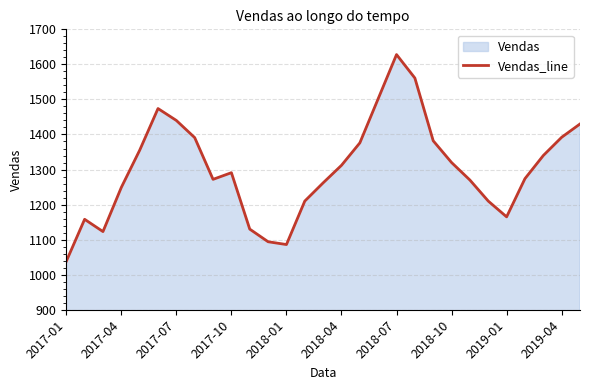

At which category does the chart reach its peak across all series?

2018-07